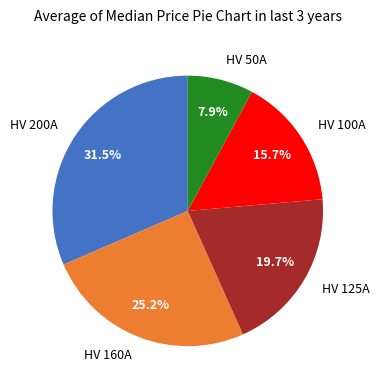

Between HV 100A and HV 125A, which is larger?

HV 125A